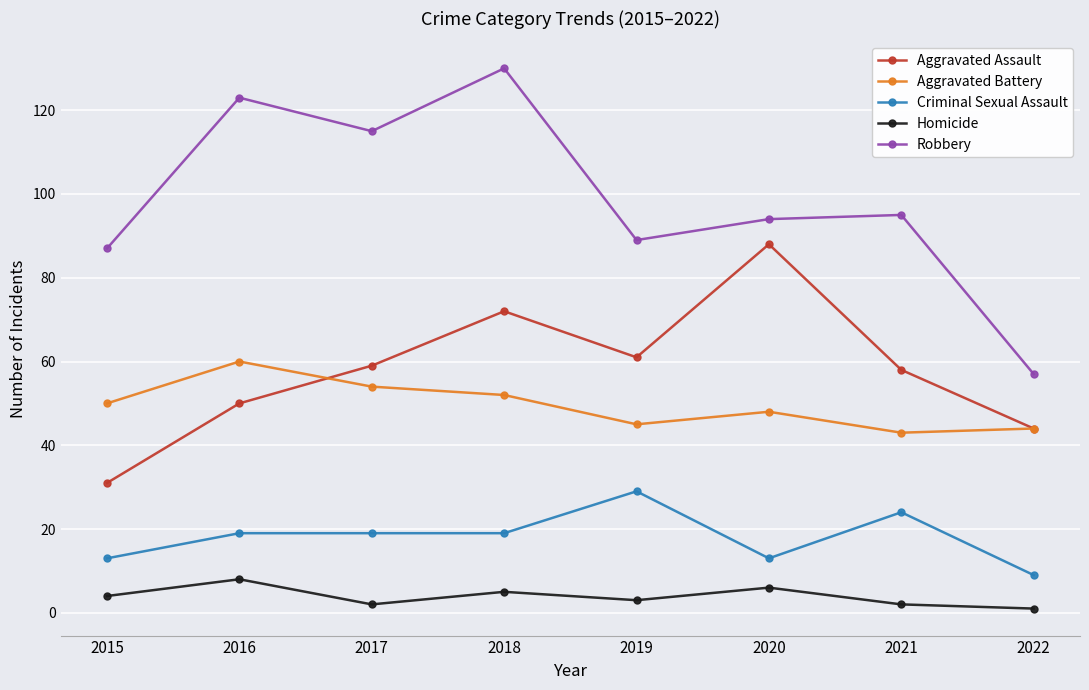

Reading left to right, extract all data points from this chart.

Aggravated Assault: 31	50	59	72	61	88	58	44
Aggravated Battery: 50	60	54	52	45	48	43	44
Criminal Sexual Assault: 13	19	19	19	29	13	24	9
Homicide: 4	8	2	5	3	6	2	1
Robbery: 87	123	115	130	89	94	95	57